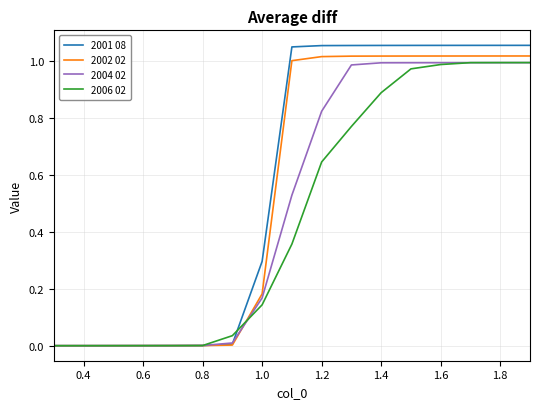

List the series in order of their overall mean, lowest first.

2006 02, 2004 02, 2002 02, 2001 08